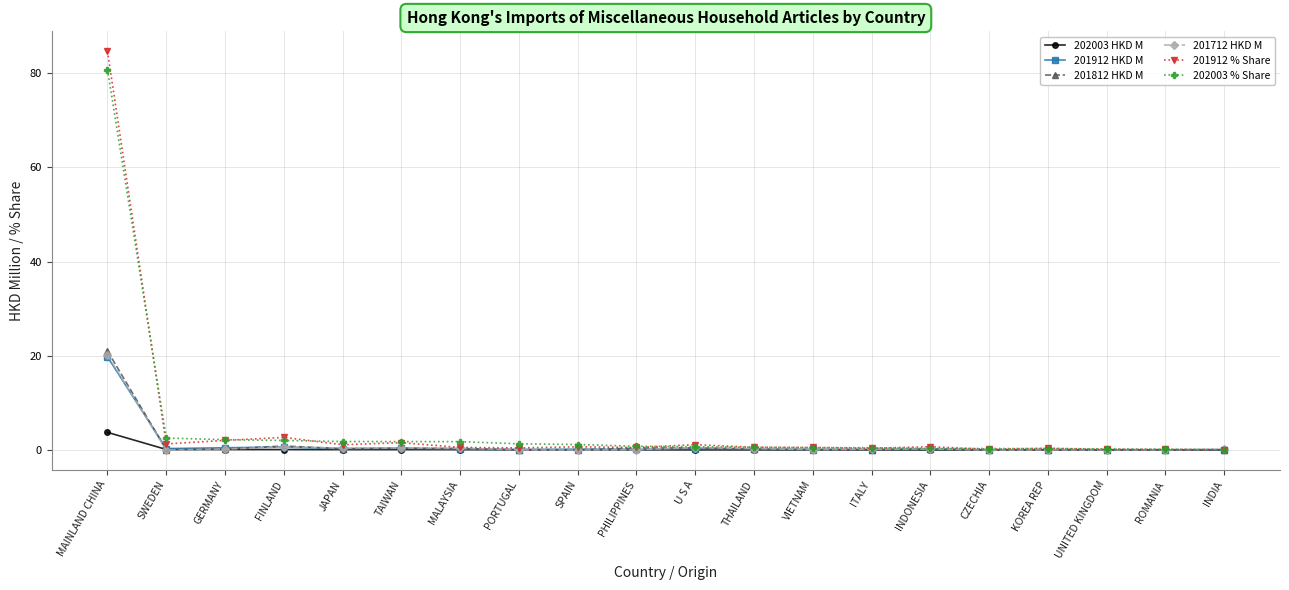

Which series has the largest range (max minus min)?

201912 % Share